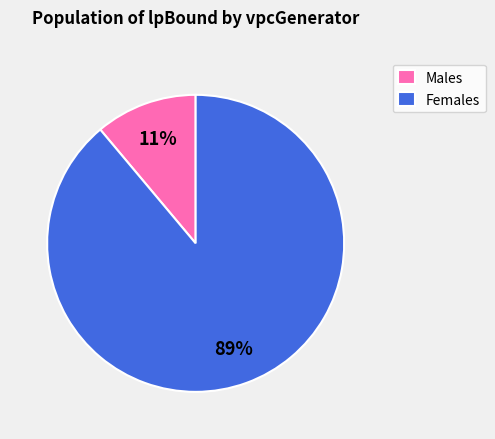

Do Males and Females together represent more than half of the pie?

Yes